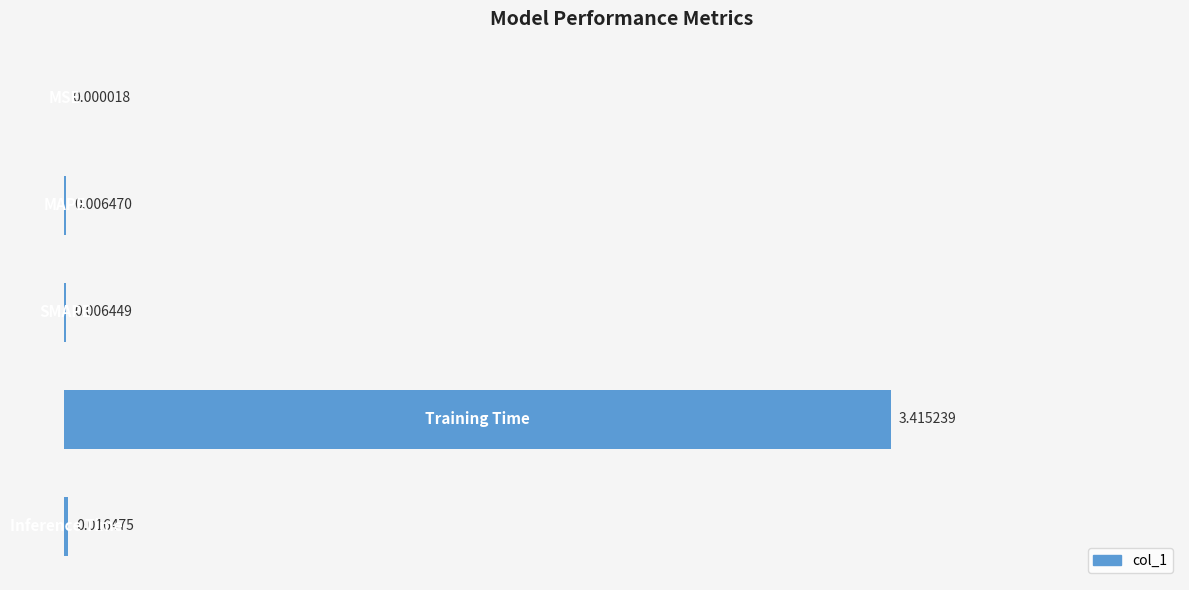

List the labels in order of value, largest first.

3, 4, 1, 2, 0